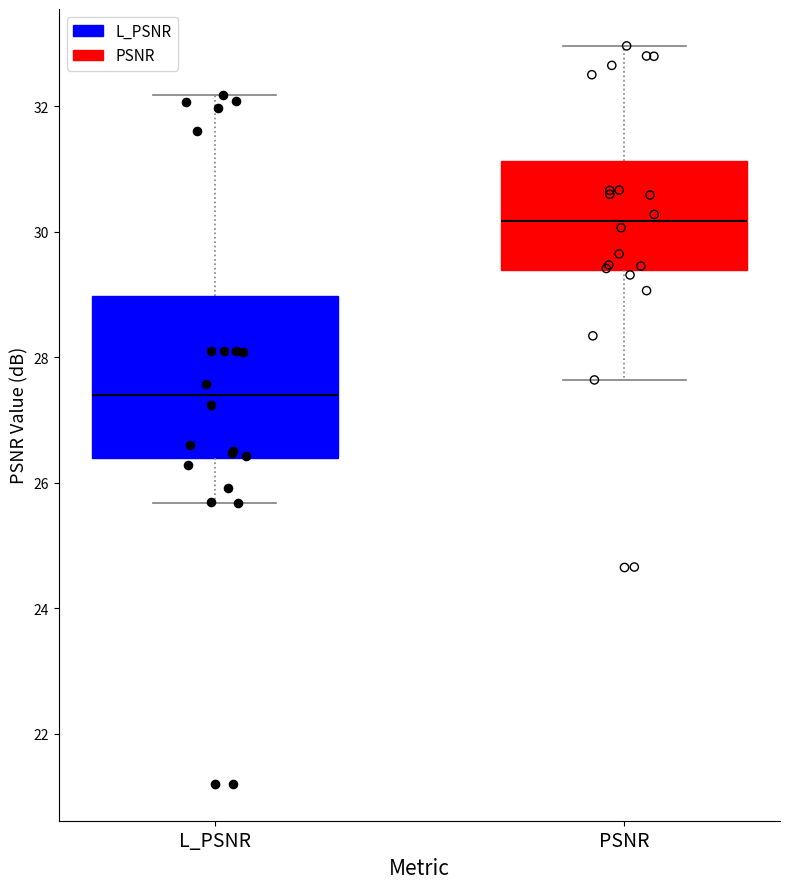

Reading left to right, transcribe this box plot: for each box, give where its median line is, the range the box spans, and where its two whiskers end, as read against the y-axis. The values are not printed on the chart, so give them approximately, as read against the axis.

L_PSNR: median 27.4, box 26.4 to 29.0, whiskers 25.6 to 32.2
PSNR: median 30.2, box 29.4 to 31.2, whiskers 27.6 to 33.0